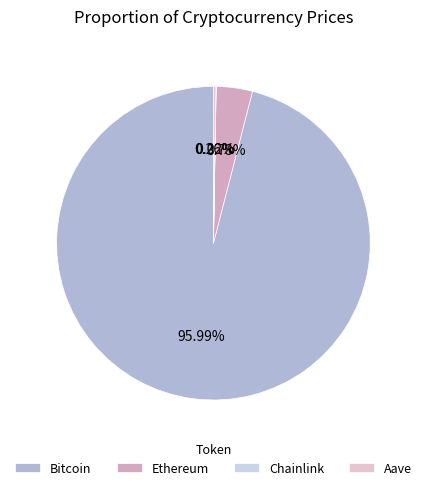

The Ethereum slice represents 4% of the pie. True or false?

True